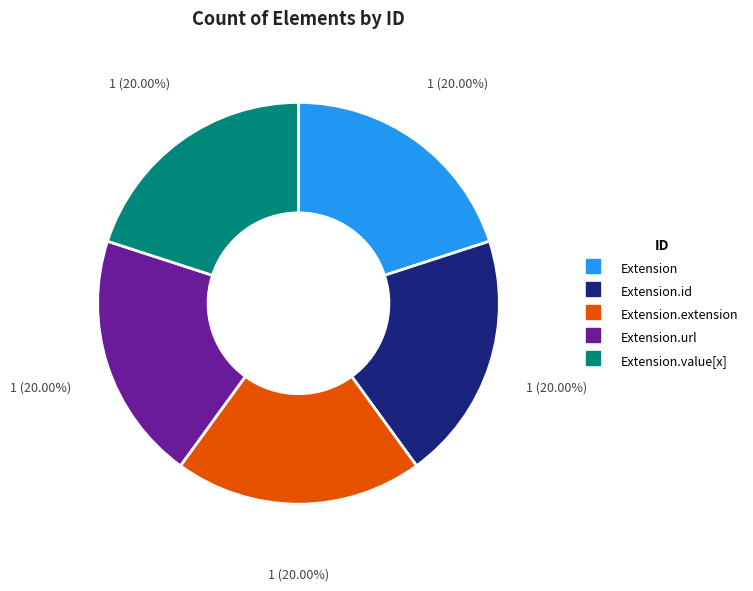

Is there any slice that represents more than half of the pie?

No